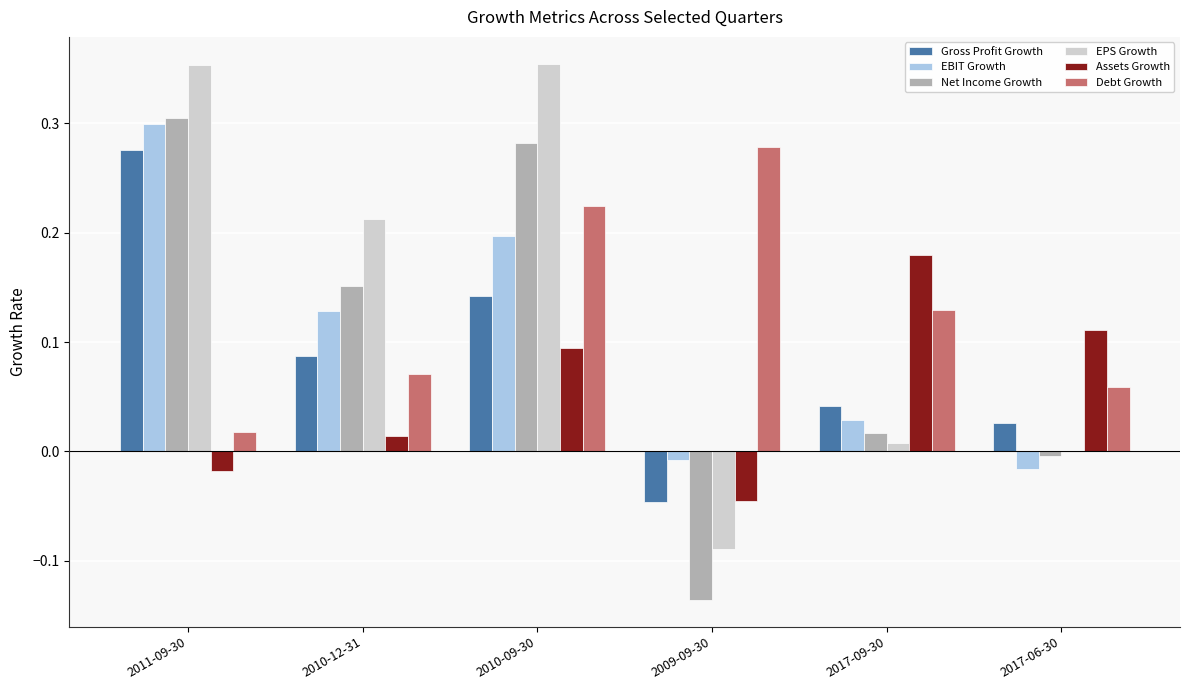

The Assets Growth series shows 0.1 at 2017-09-30. True or false?

False